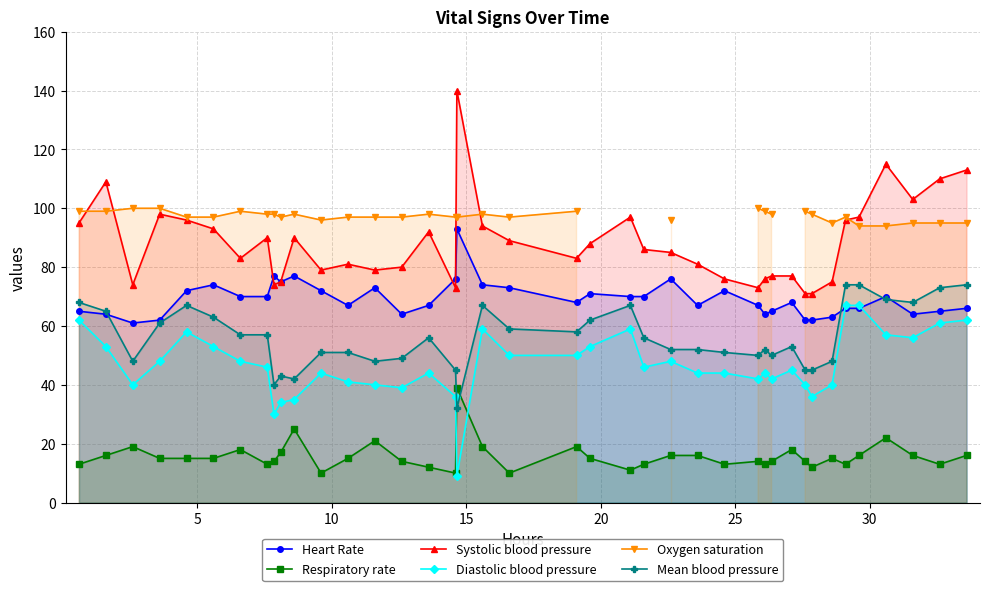

True or false: Respiratory rate has more than 1 points higher than both neighbors.

True